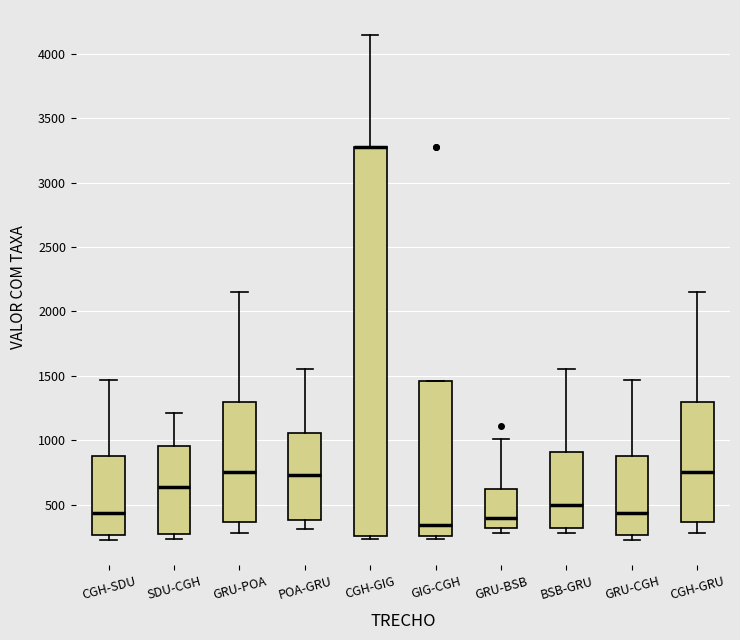

Where is the lower edge of the box for GIG-CGH on the y-axis? The values are not printed on the chart, so give them approximately, as read against the axis.

250